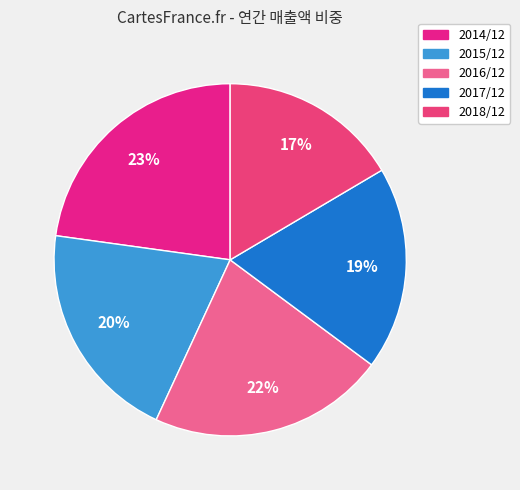

Count the number of slices in the pie.

5